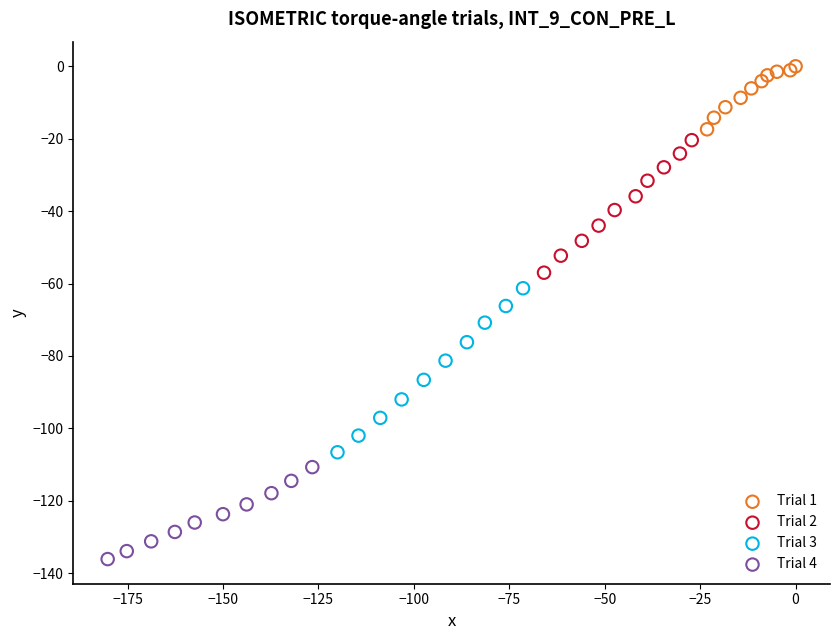

Which series contains the lowest Y value?

Trial 4